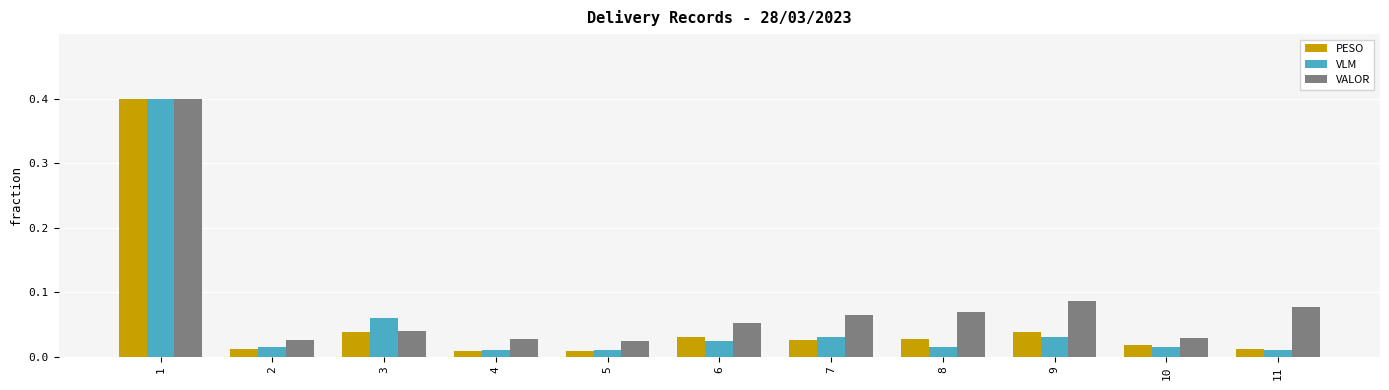

At how many categories does at least one series exceed 0?

11